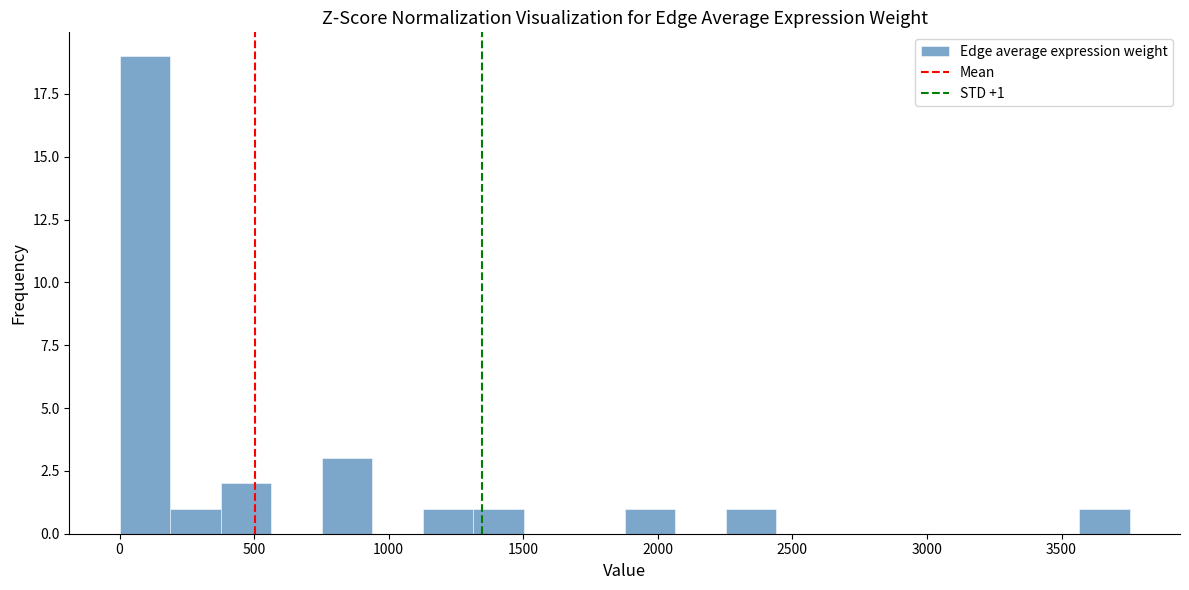

Around what value on the x-axis is the tallest bar? Give the approximate position of its centre, as read against the axis.

100